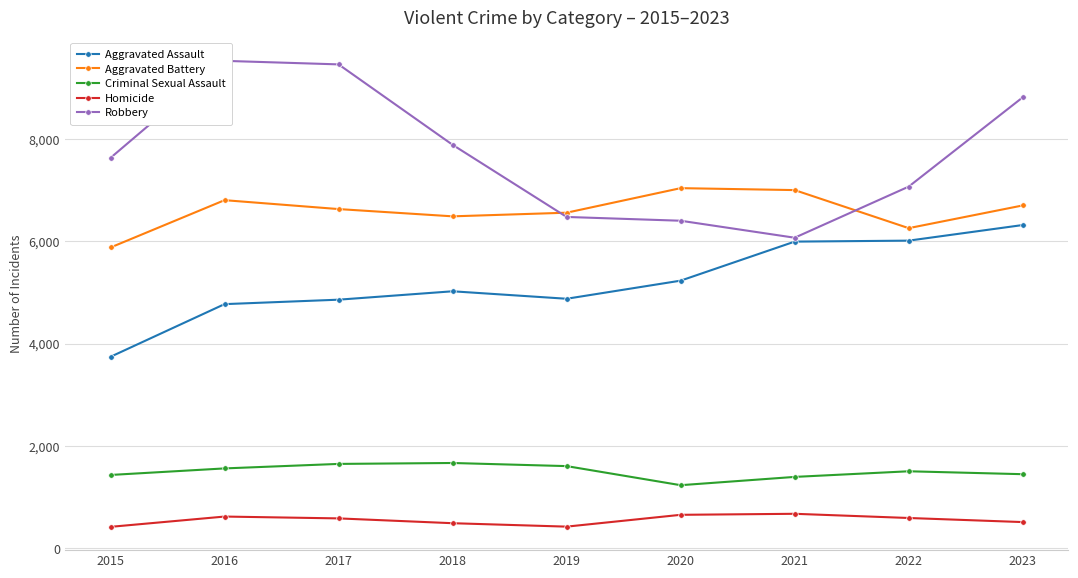

Where do Robbery and Aggravated Battery first cross each other?

2018 and 2019